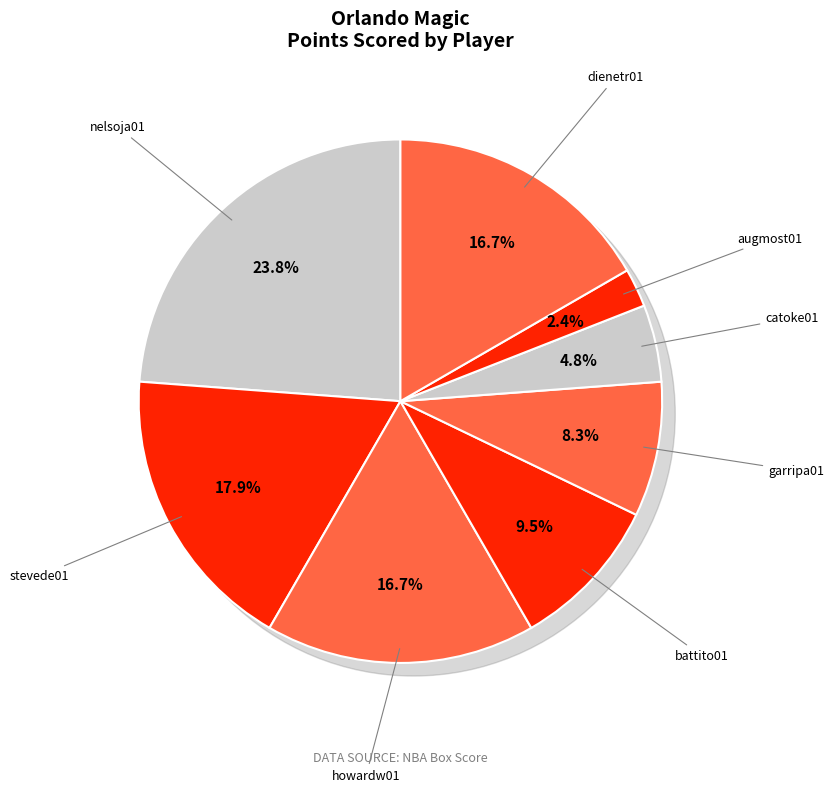

Do nelsoja01 and augmost01 together represent more than half of the pie?

No